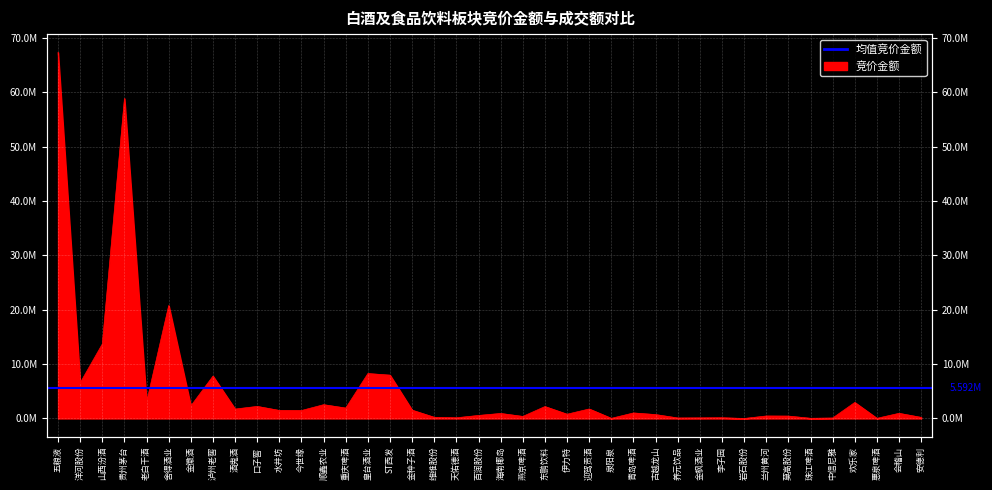

List the labels in order of value, largest first.

五粮液, 贵州茅台, 舍得酒业, 山西汾酒, 皇台酒业, ST西发, 泸州老窖, 洋河股份, 老白干酒, 欢乐家, 顺鑫农业, 金徽酒, 口子窖, 东鹏饮料, 重庆啤酒, 迎驾贡酒, 酒鬼酒, 金种子酒, 水井坊, 今世缘, 青岛啤酒, 会稽山, 海南椰岛, 伊力特, 古越龙山, 百润股份, 兰州黄河, 莫高股份, 燕京啤酒, 维维股份, 安德利, 李子园, 天佑德酒, 金枫酒业, 养元饮品, 中信尼雅, 珠江啤酒, 惠泉啤酒, 泉阳泉, 岩石股份